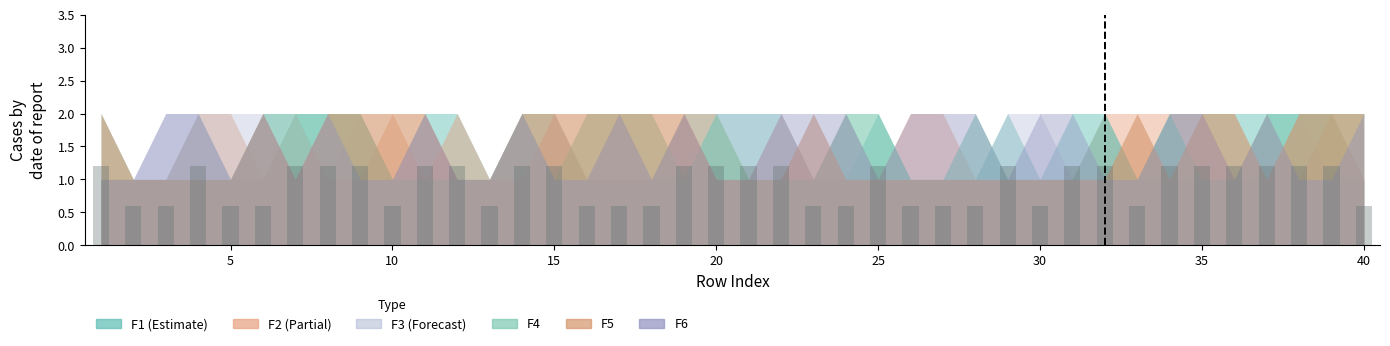

What is the average value?

0.9